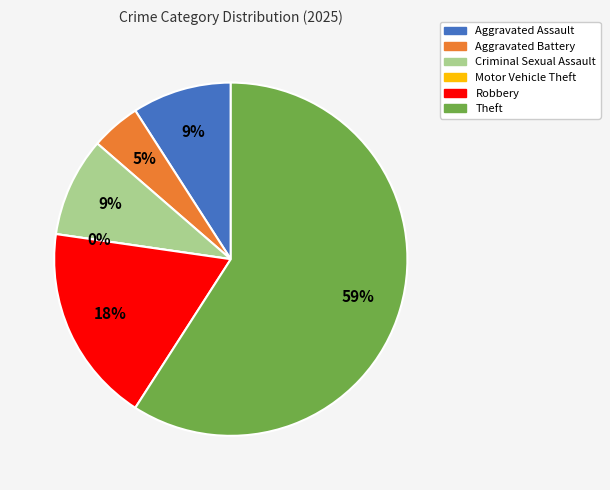

What is the smallest slice in the pie chart?

Motor Vehicle Theft